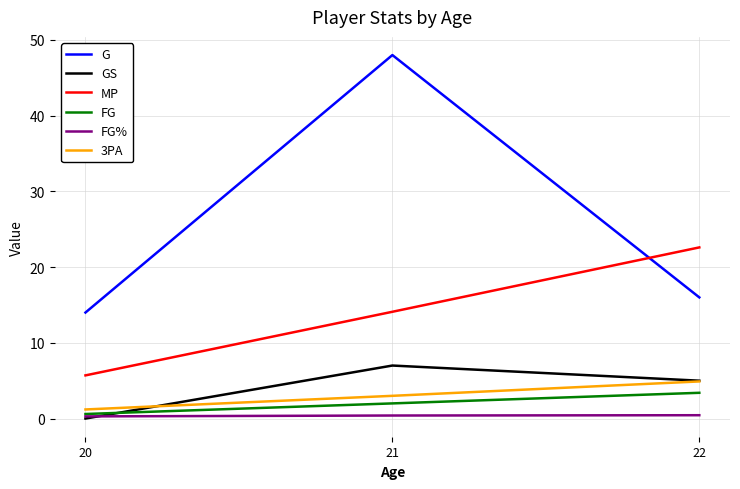

Which label corresponds to the largest value in the chart?

21